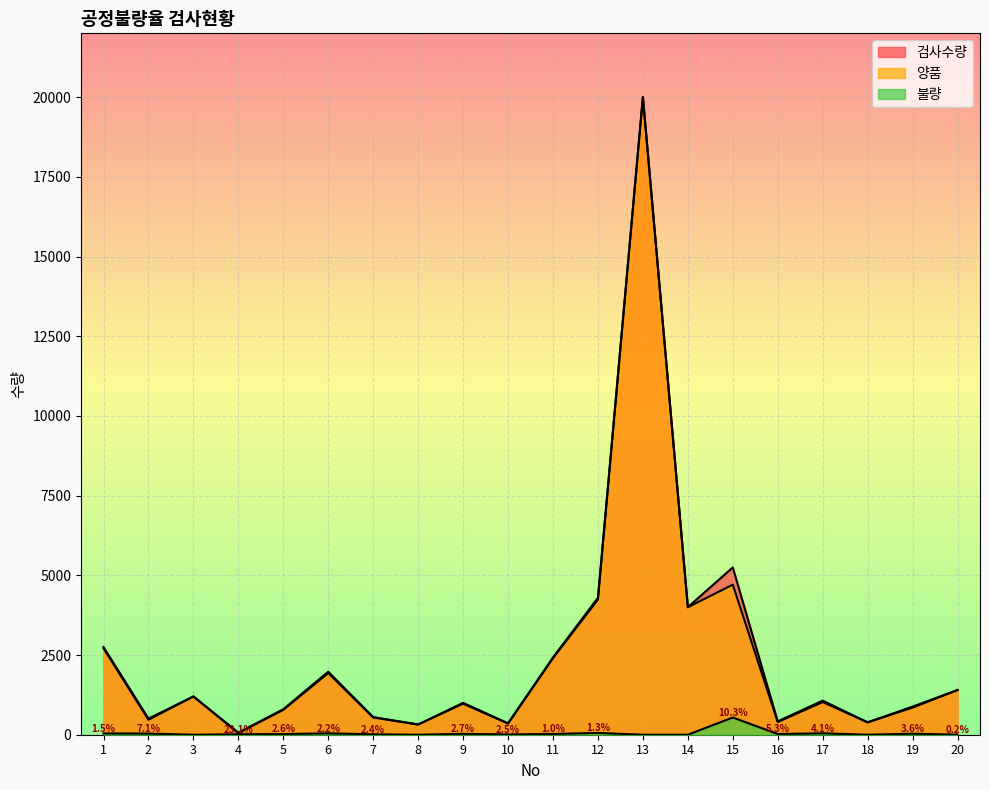

Where does the 불량 series first go above 22?

1